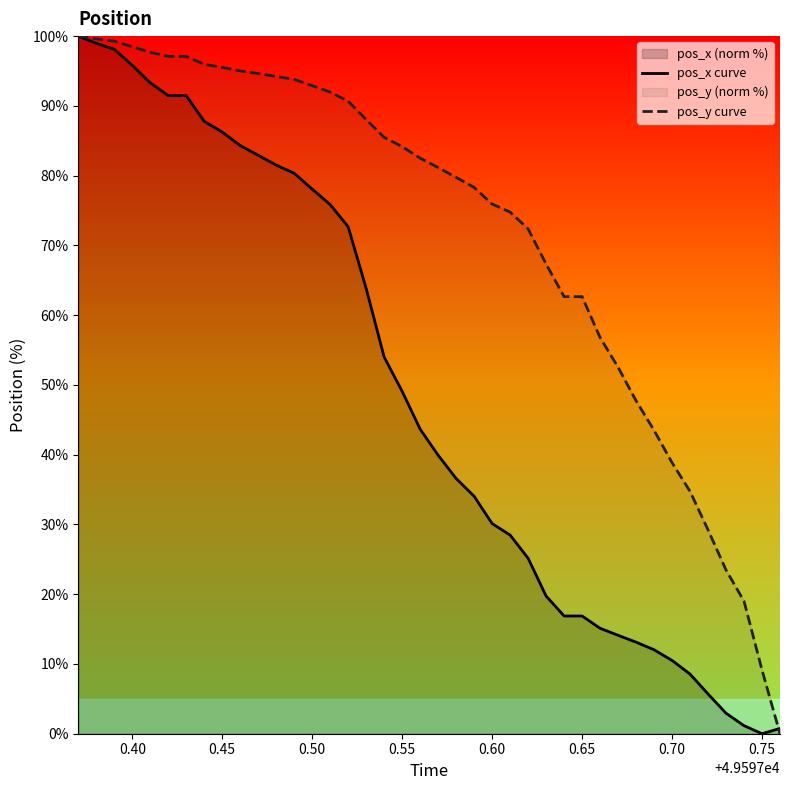

Rank the series by their average value, from highest to lowest.

pos_y curve, pos_x curve